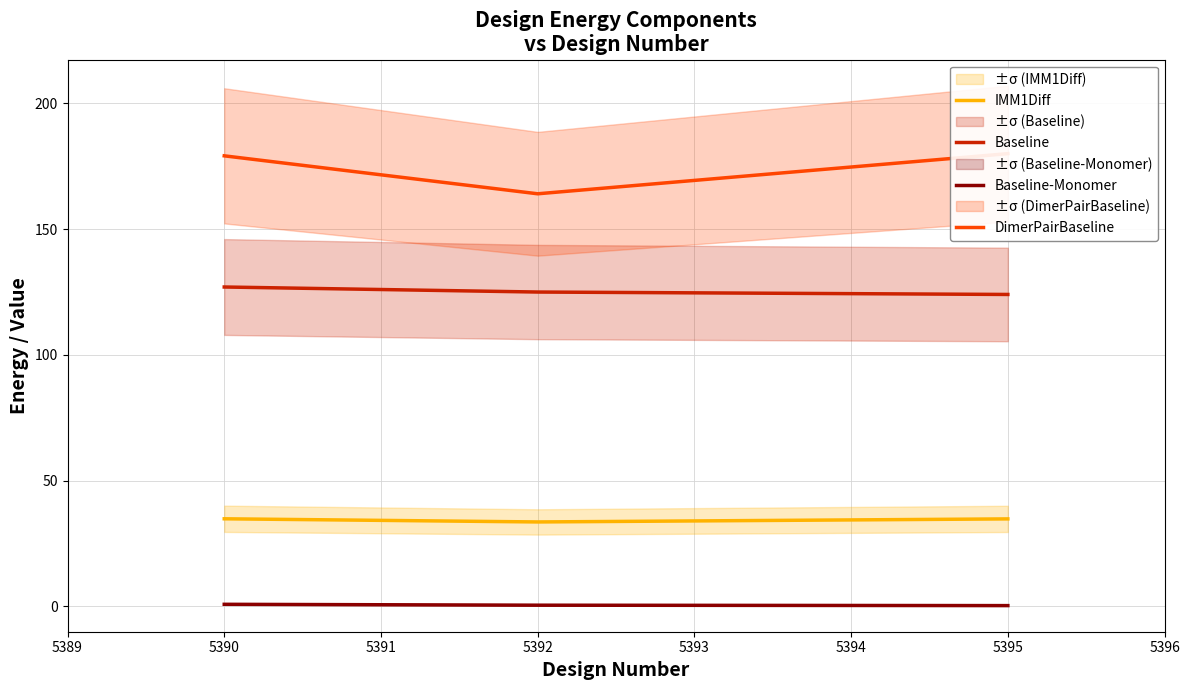

What is the highest value of the Baseline series?

127.0